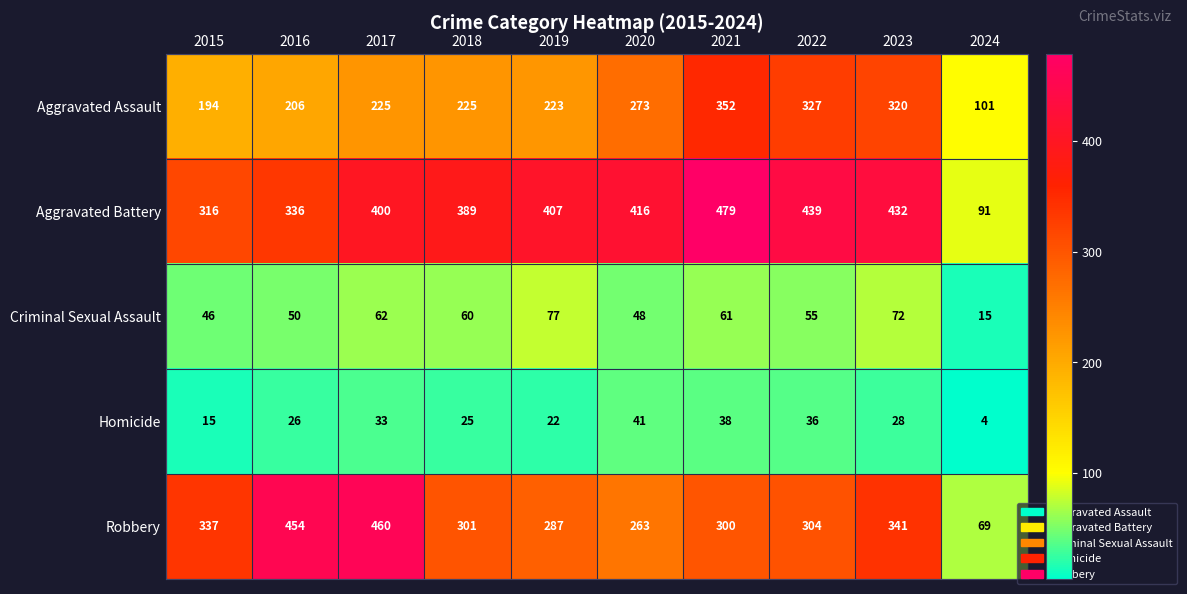

What is the sum of the Homicide values at 2023 and 2020?

69